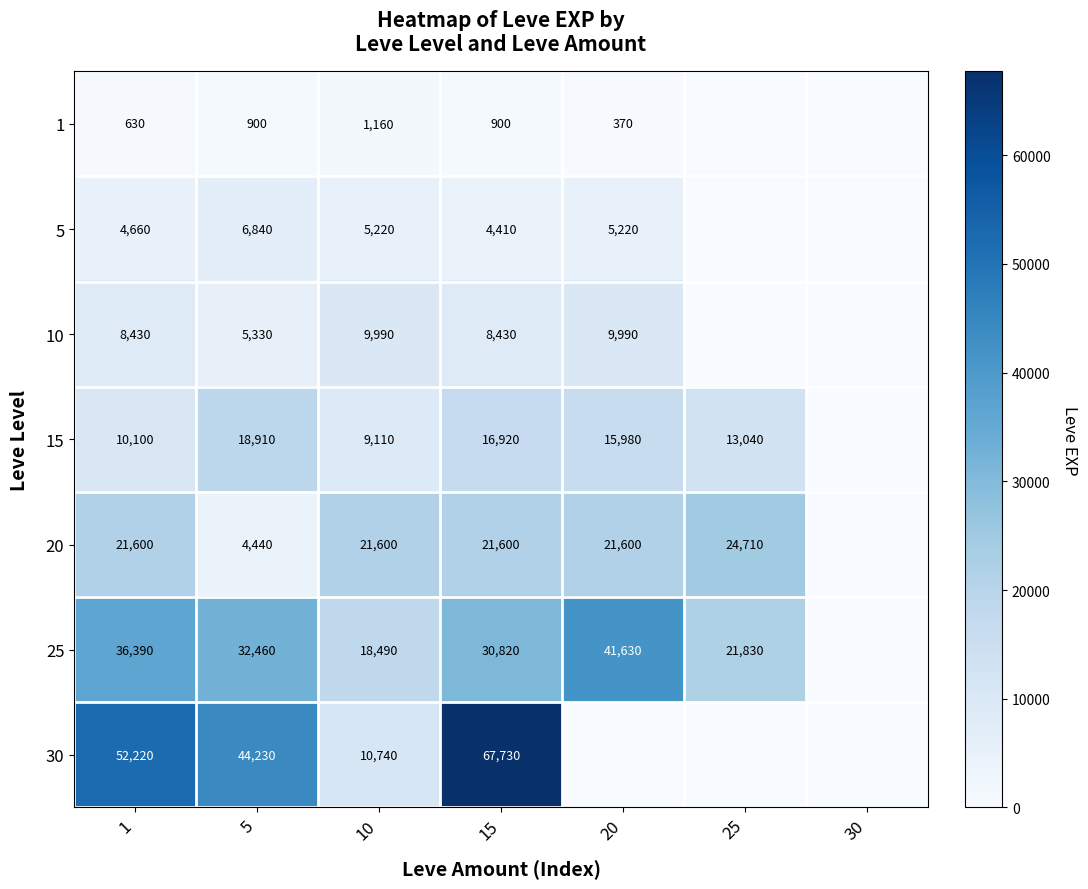

How many values in the 30 series are below 10740?

3